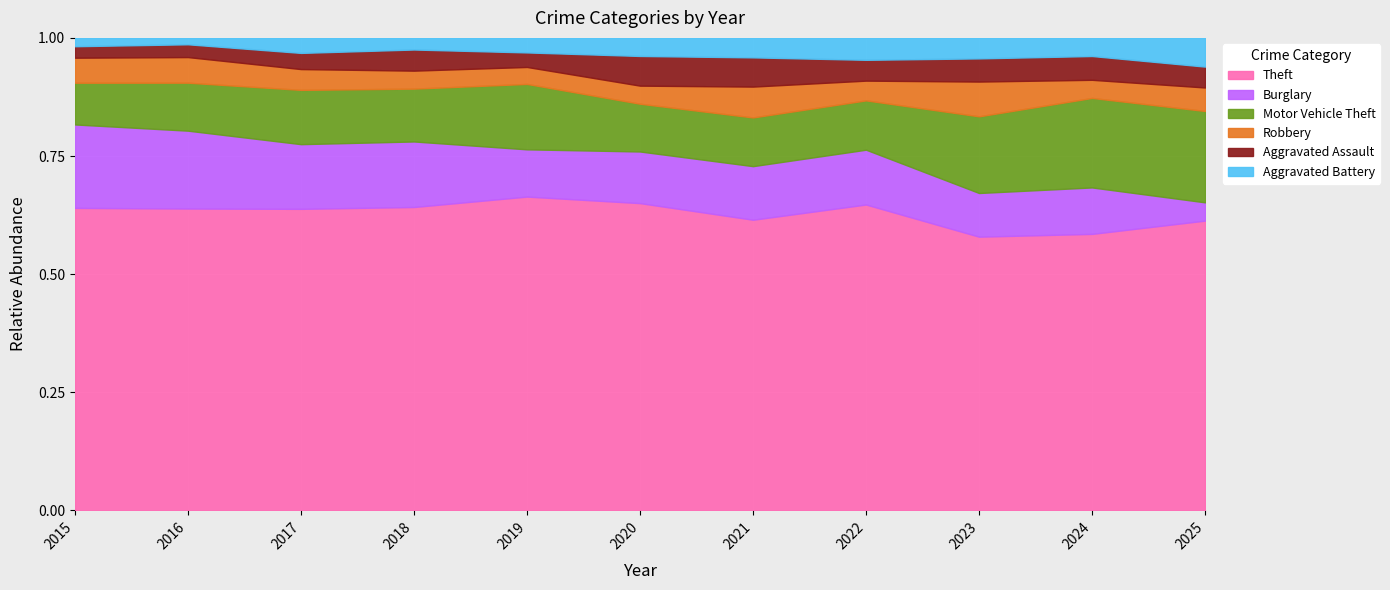

What is the total value across all series at 2018?

1.0